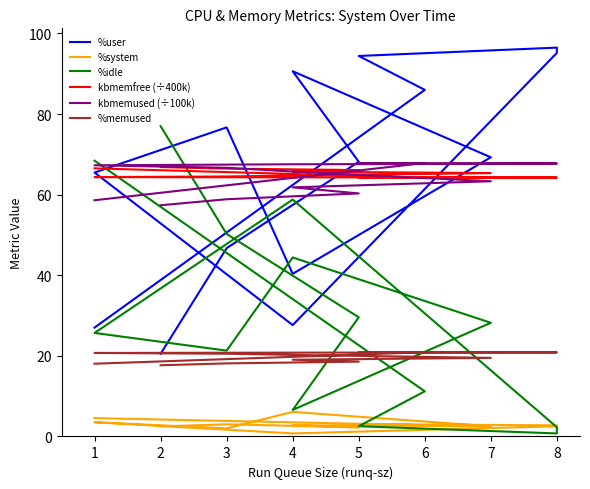

What is the difference between the %system values at 3 and 4?

2.3